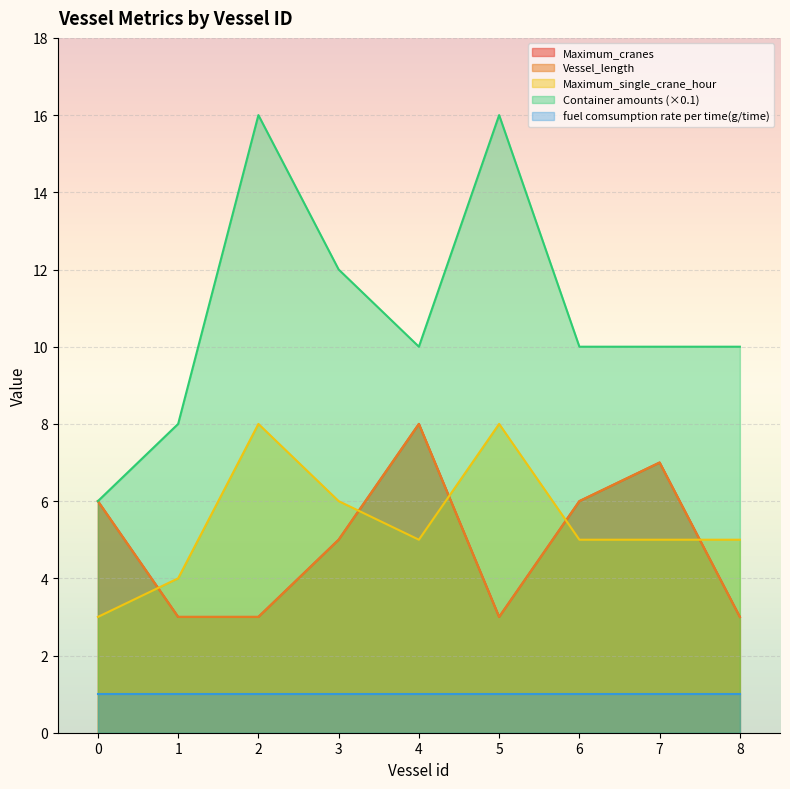

The Vessel_length series shows 9 at 0. True or false?

False